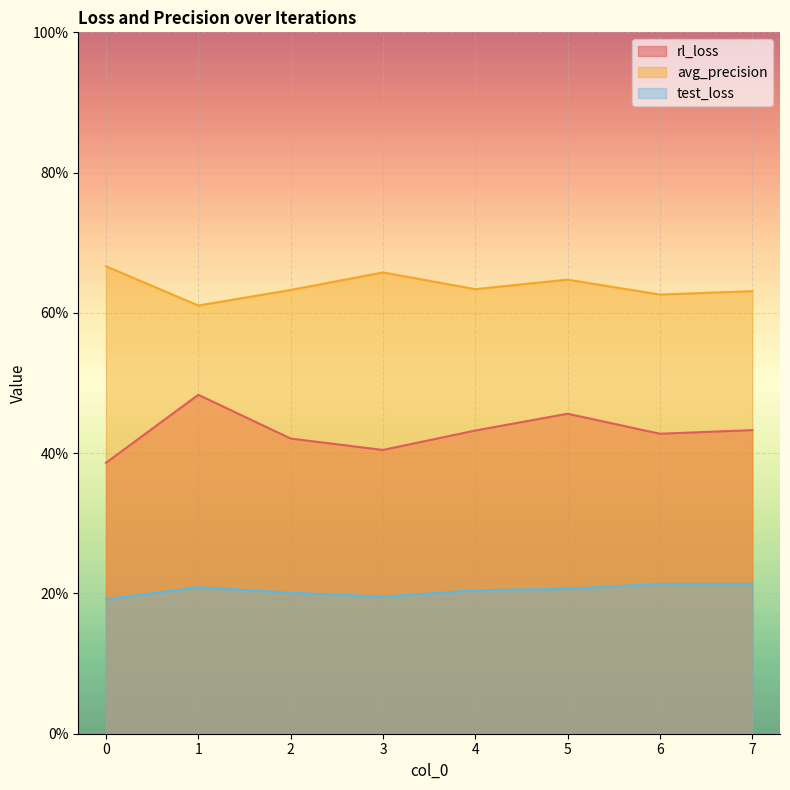

Which series has the largest total across all categories?

avg_precision